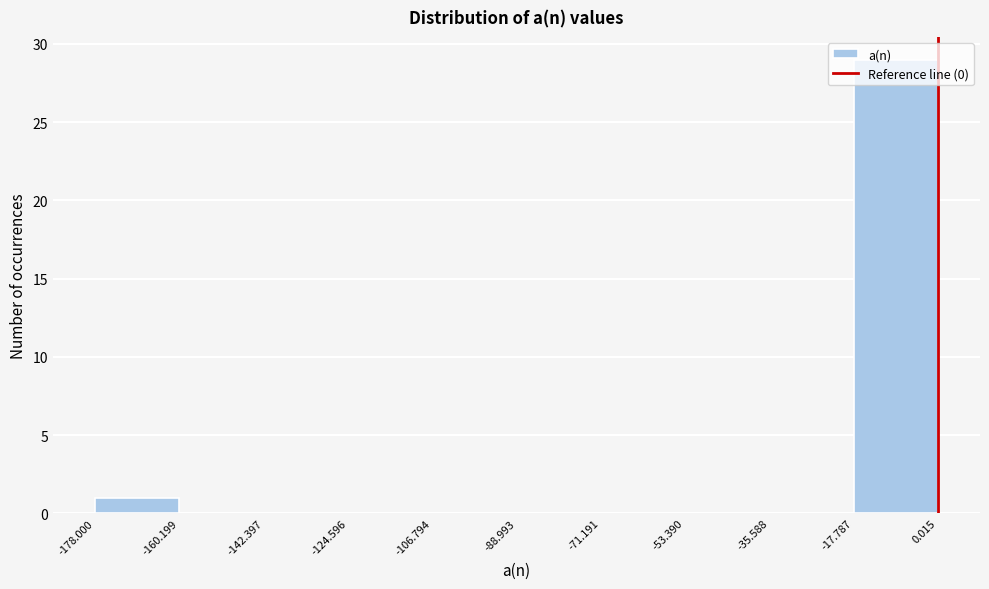

Over which range of the x-axis is the bar tallest?

-17.787 to 0.015